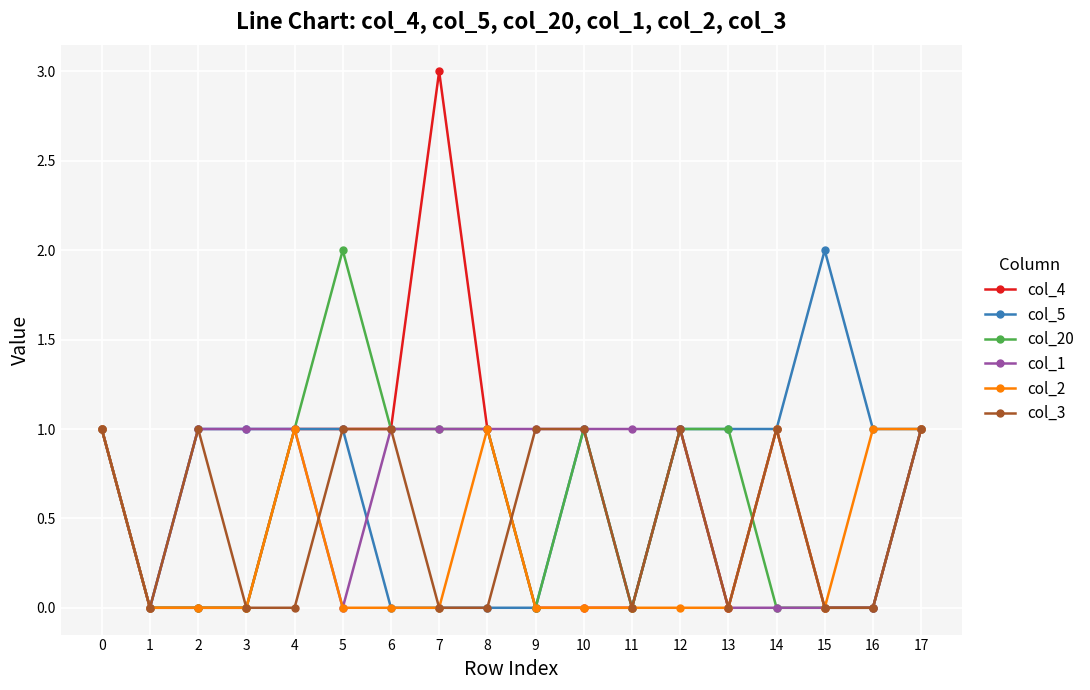

True or false: col_2 has a value of 0 at 5.

True